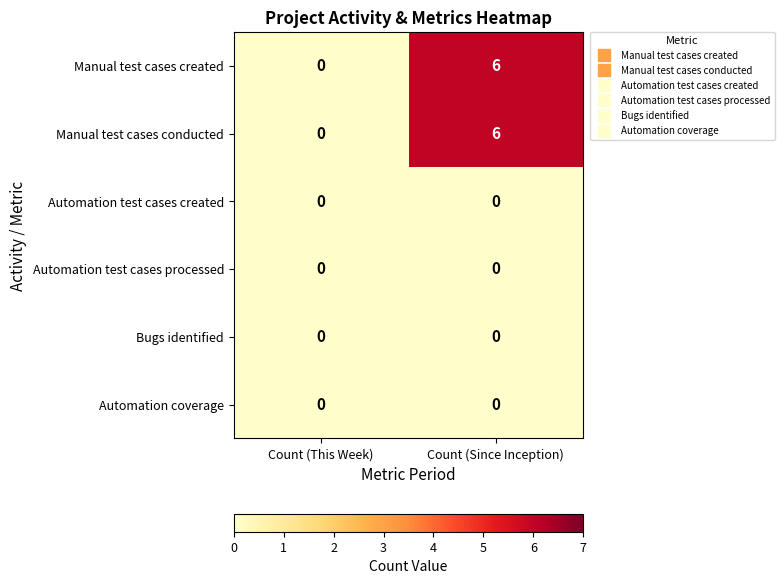

Which category has the highest value across all series?

Count (Since Inception)